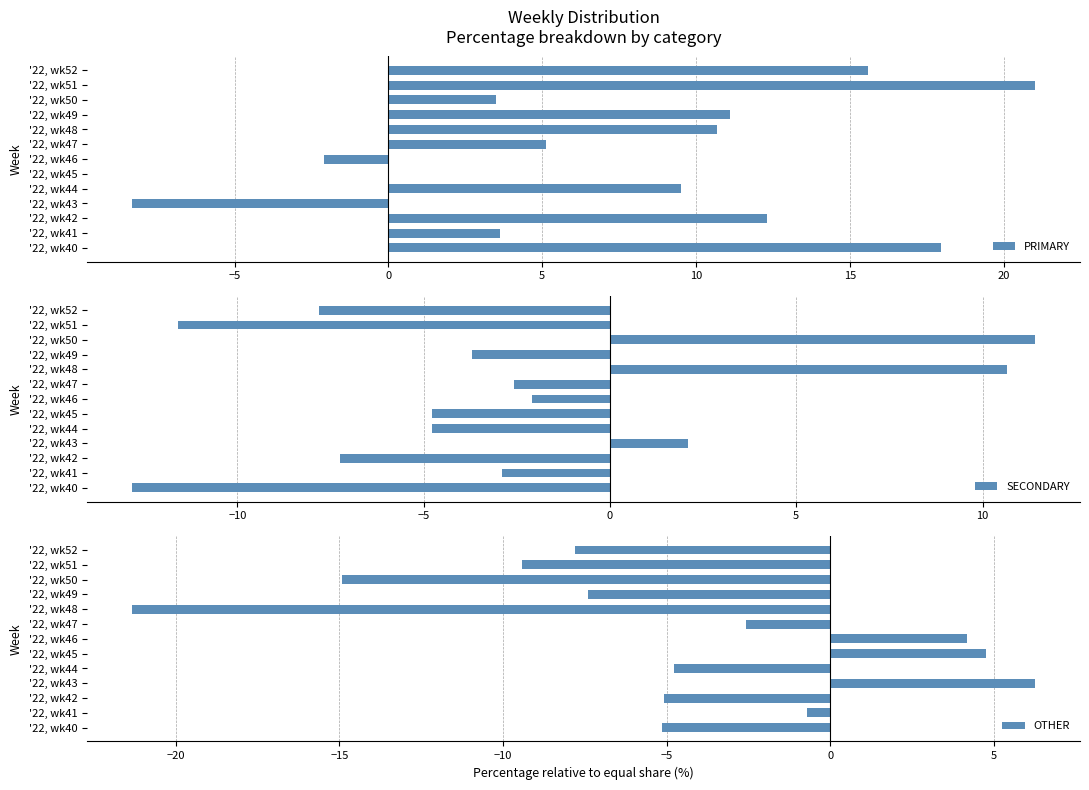

Is it true that SECONDARY equals -3.7 at '22, wk49?

True